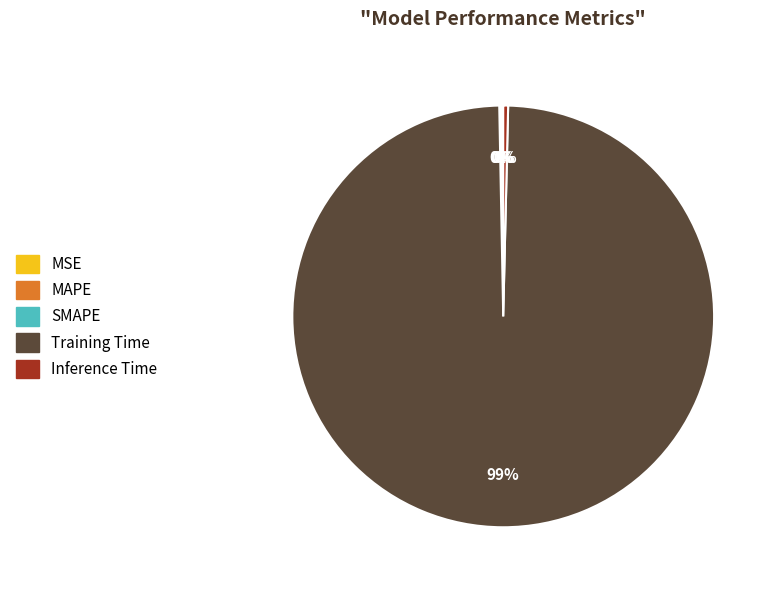

To the nearest percent, what is the average slice percentage?

20%